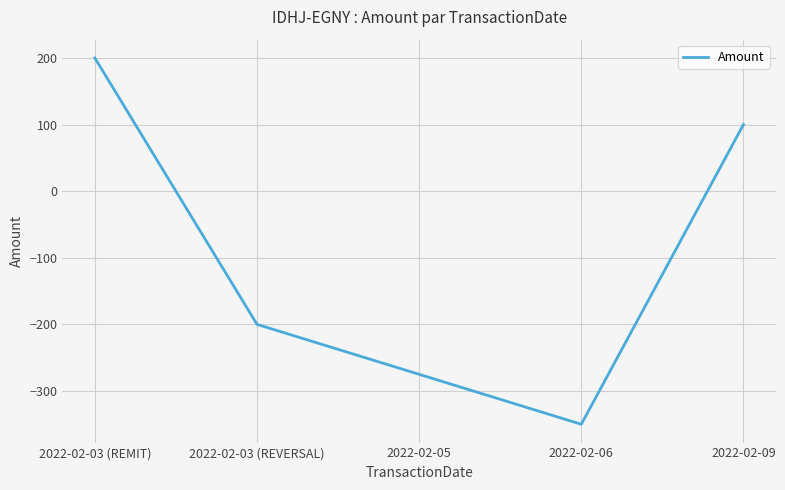

What is the minimum value shown in the chart?

-350